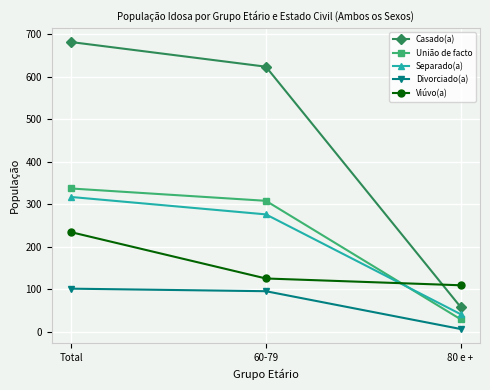

Count the number of data series in this chart.

5